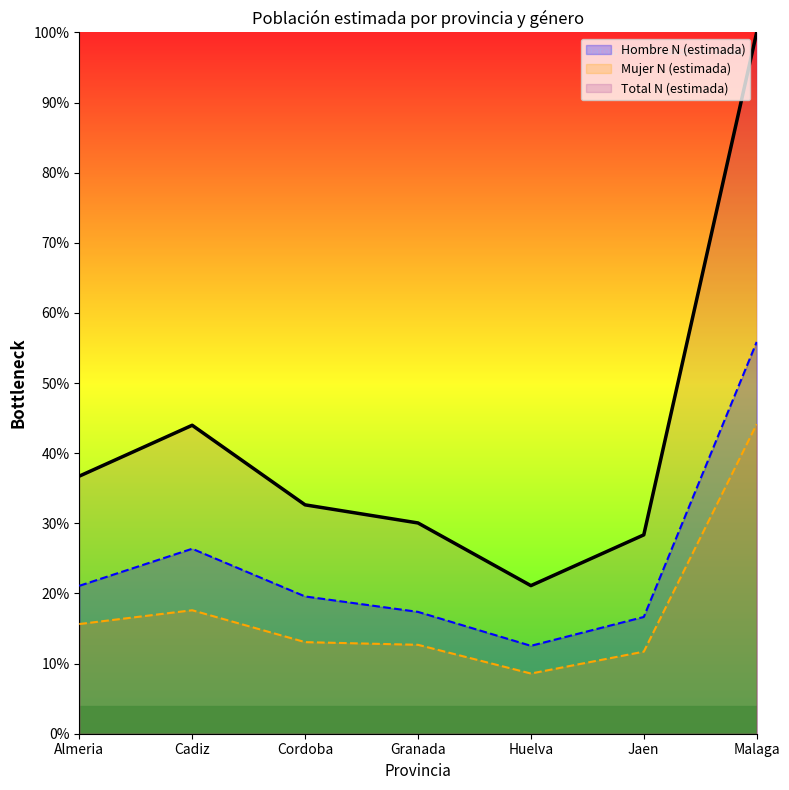

Which series changed the most between Almeria and Huelva?

Total N (estimada)